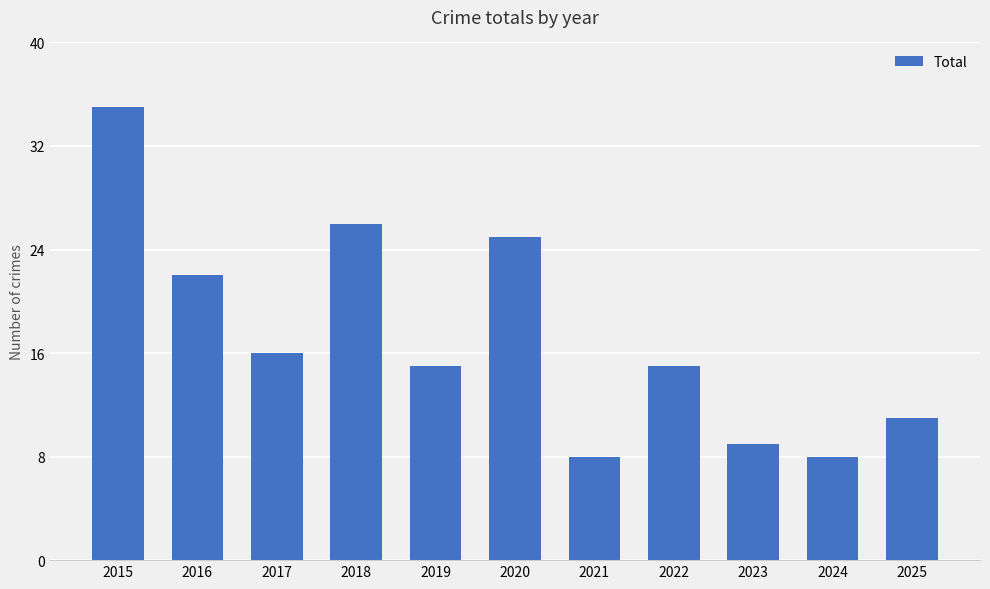

Approximately how many times larger is the value at 2025 compared to 2016?

0.5